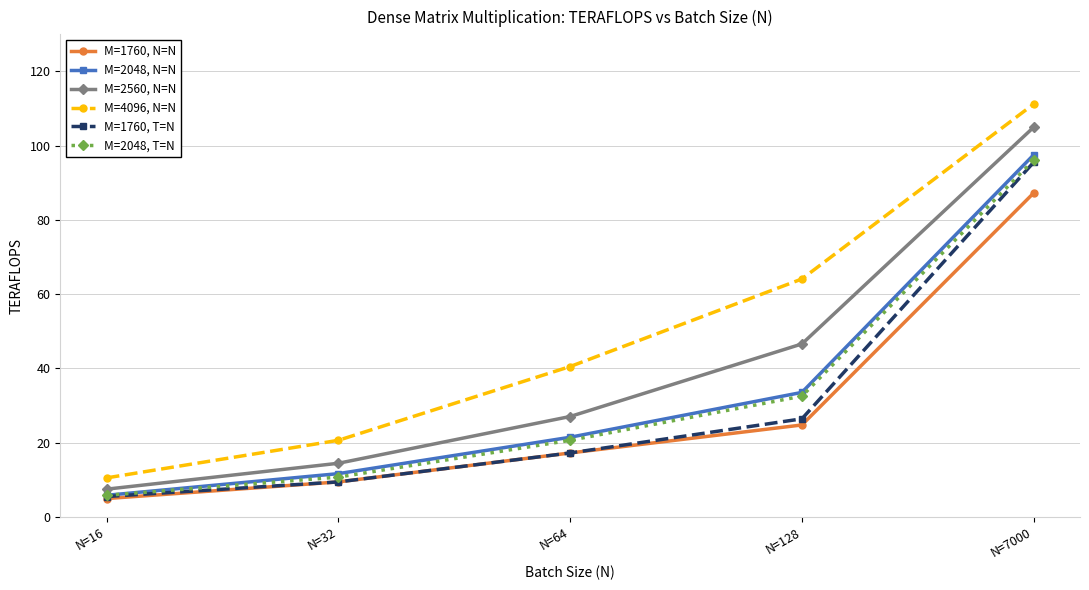

Reading left to right, what are all the values shown in this chart?

M=1760, N=N: 5.0	9.4	17.2	24.8	87.3
M=2048, N=N: 5.8	11.7	21.5	33.6	97.5
M=2560, N=N: 7.5	14.5	27.1	46.6	105.0
M=4096, N=N: 10.5	20.6	40.5	64.1	111.2
M=1760, T=N: 5.5	9.4	17.2	26.4	95.5
M=2048, T=N: 5.8	10.7	20.6	32.5	96.1